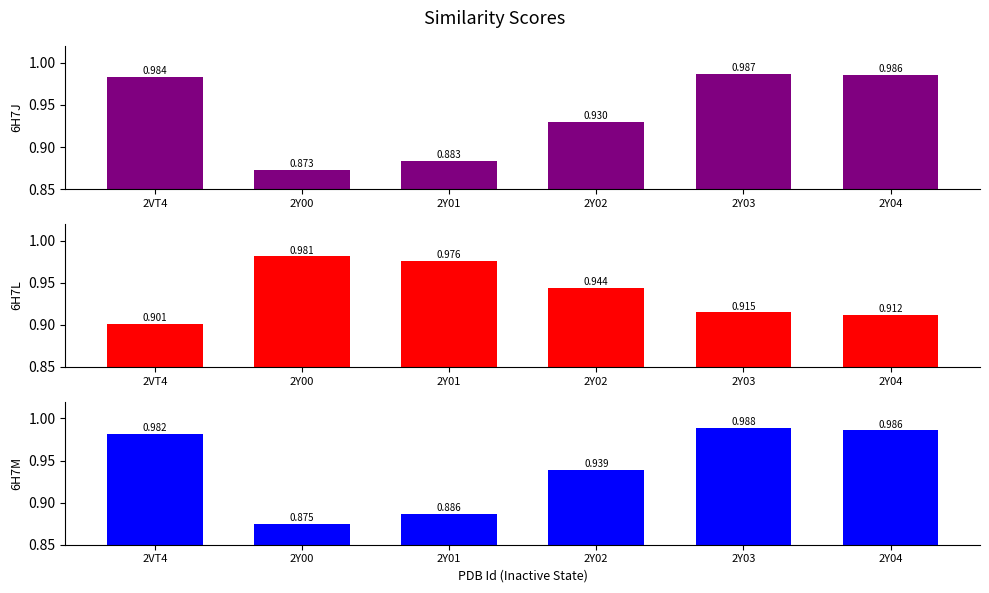

Which label corresponds to the largest value in the chart?

2Y03